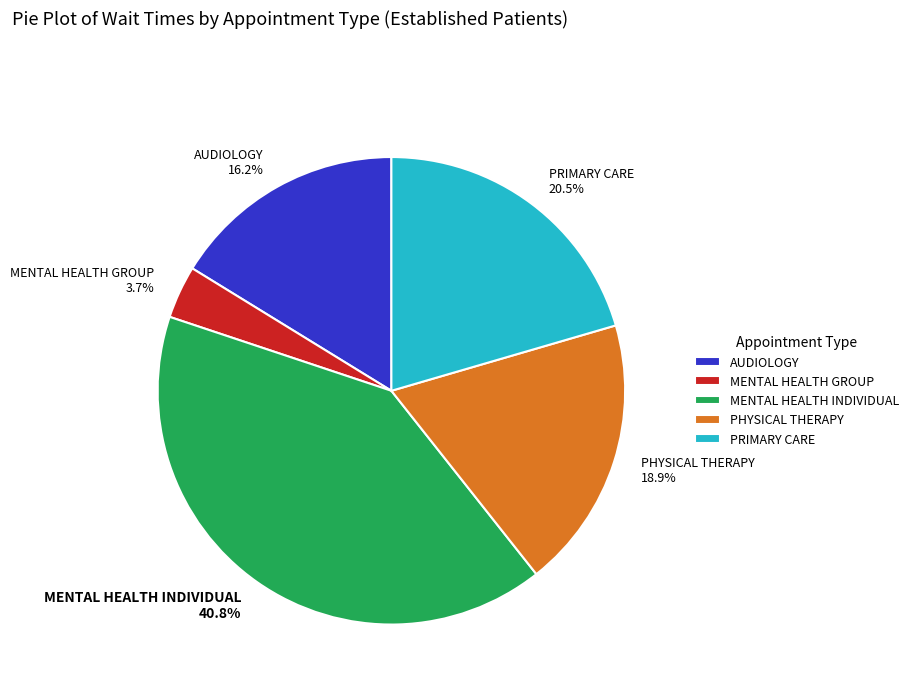

How many slices are in this pie chart?

5